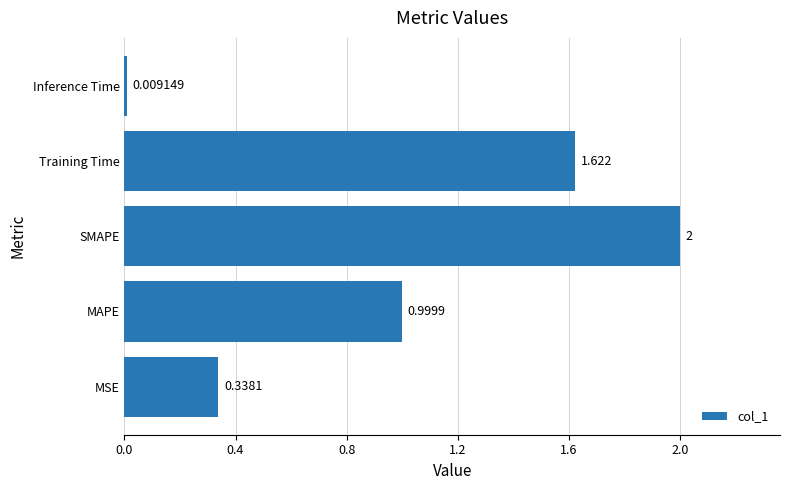

List the labels in order of value, smallest first.

Inference Time, MSE, MAPE, Training Time, SMAPE